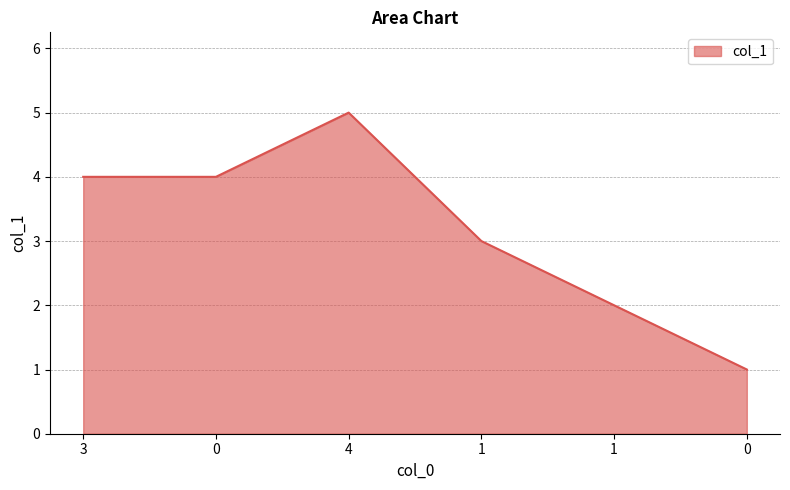

How many series are shown in this chart?

1